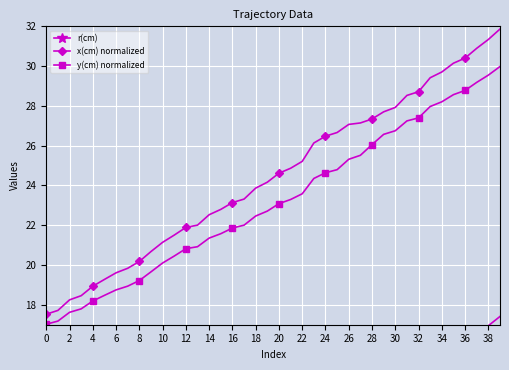

What are all the series names shown in the legend?

r(cm), x(cm) normalized, y(cm) normalized